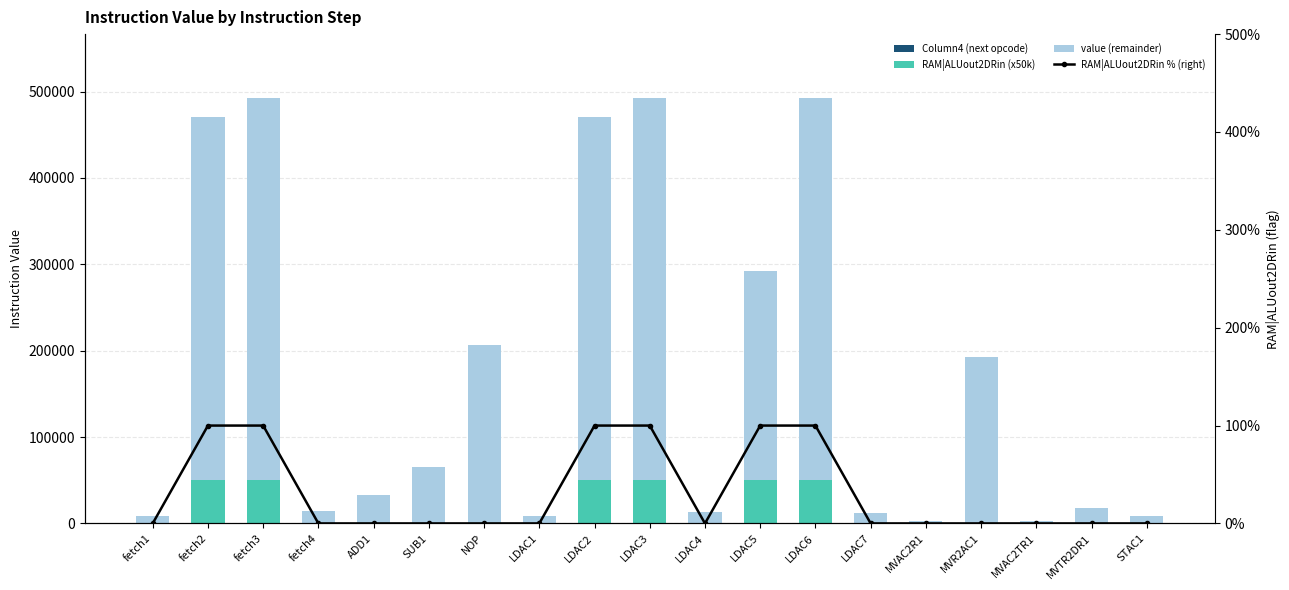

Where does the Column4 (next opcode) series first go above 1?

fetch2